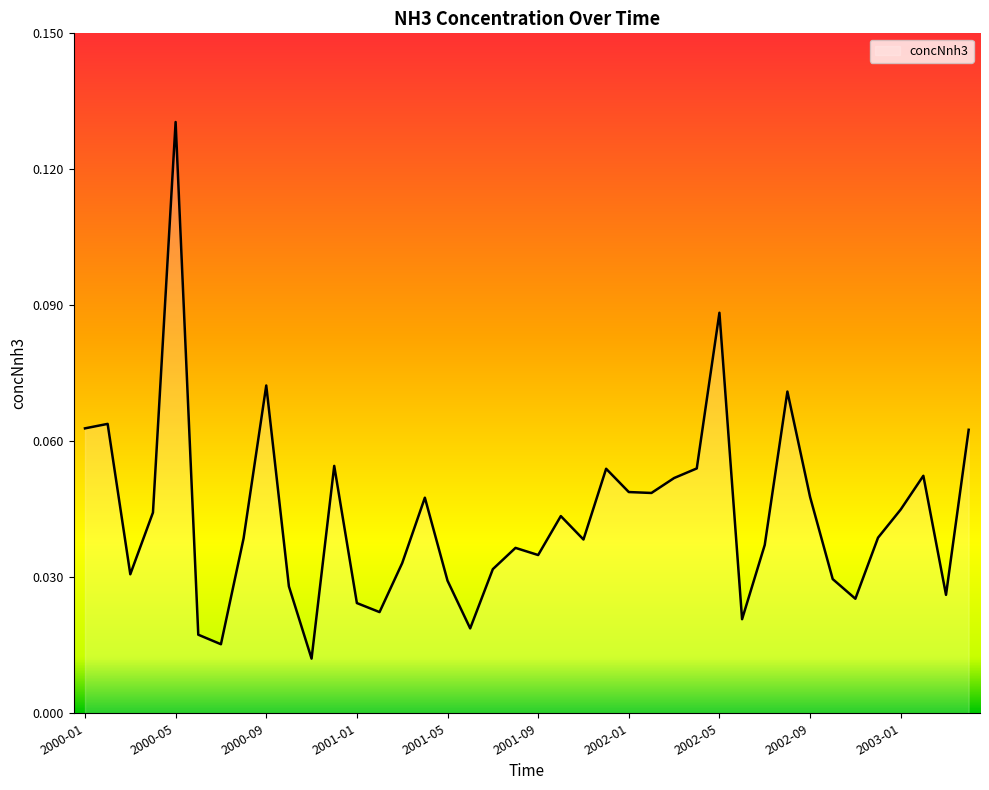

Reading left to right, transcribe all the data shown in this chart.

0.1	0.1	0.0	0.0	0.1	0.0	0.0	0.0	0.1	0.0	0.0	0.1	0.0	0.0	0.0	0.0	0.0	0.0	0.0	0.0	0.0	0.0	0.0	0.1	0.0	0.0	0.1	0.1	0.1	0.0	0.0	0.1	0.0	0.0	0.0	0.0	0.0	0.1	0.0	0.1